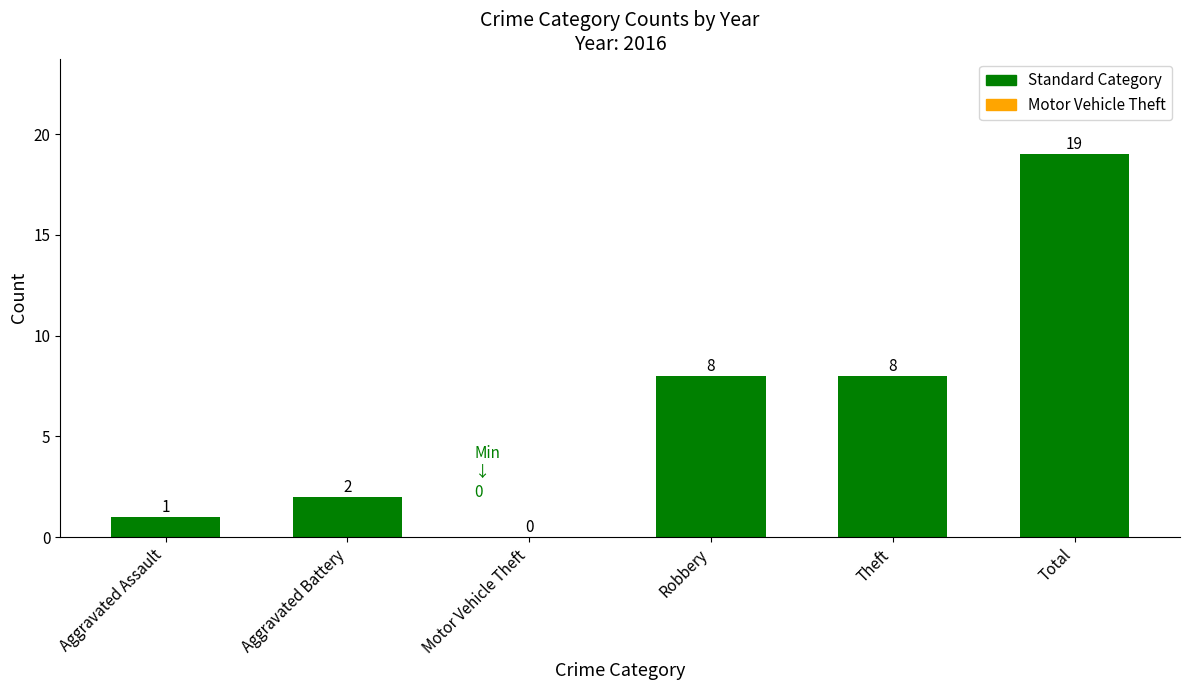

Reading left to right, what are all the values shown in this chart?

1	2	0	8	8	19